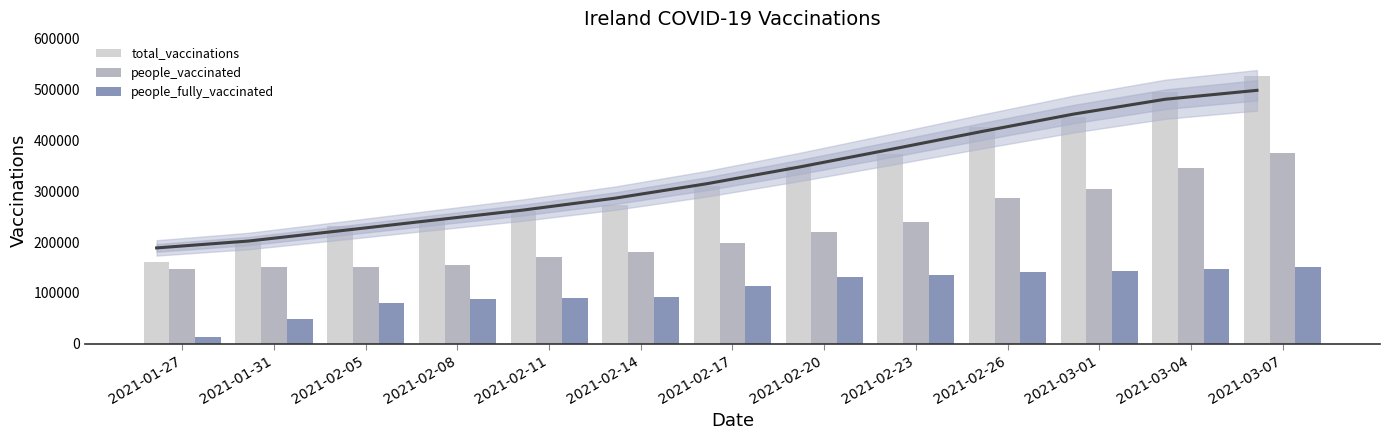

What is the total value across all series at 2021-02-20?

700644